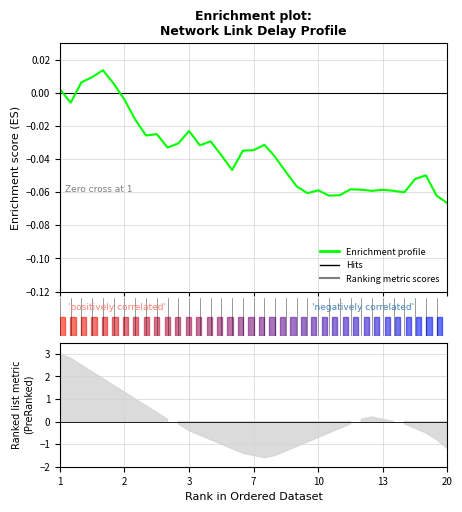

Which has a higher value, 35 or 18?

18